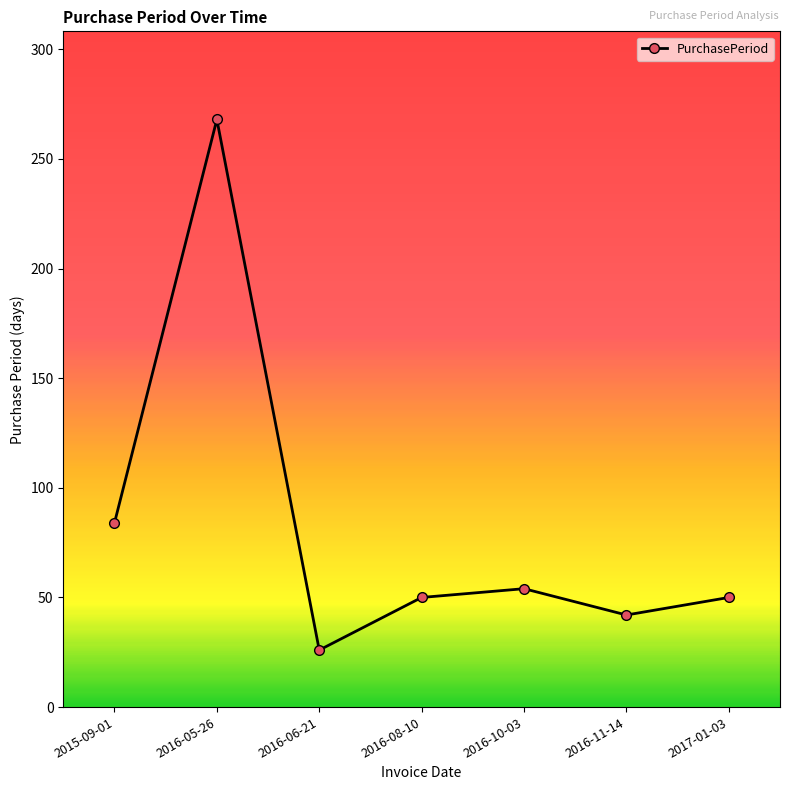

The chart shows a value of 84 at 2015-09-01. True or false?

True